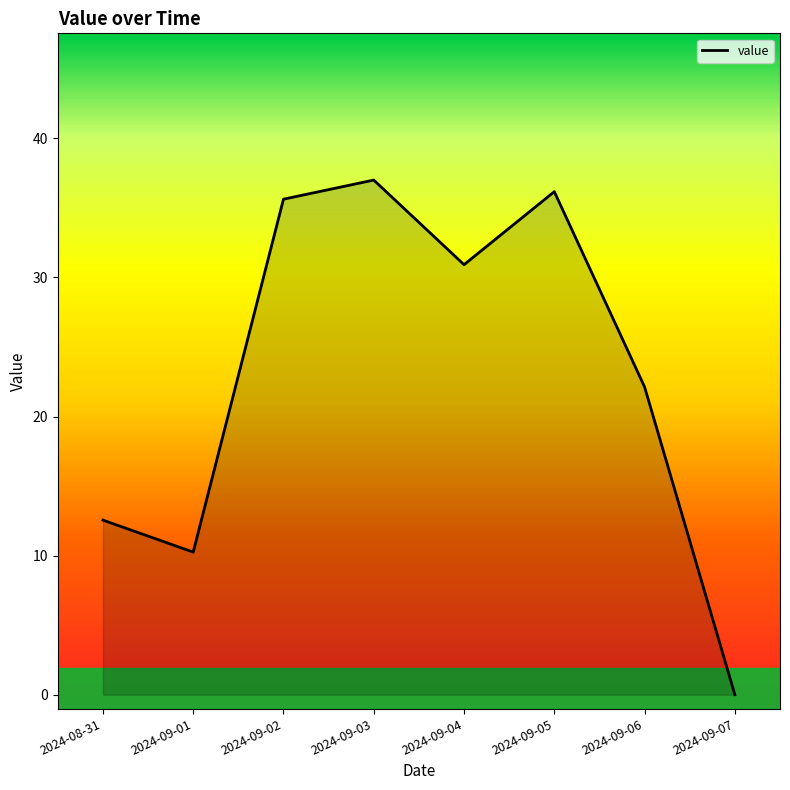

Approximately how many times larger is the value at 2024-09-04 compared to 2024-09-03?

0.8